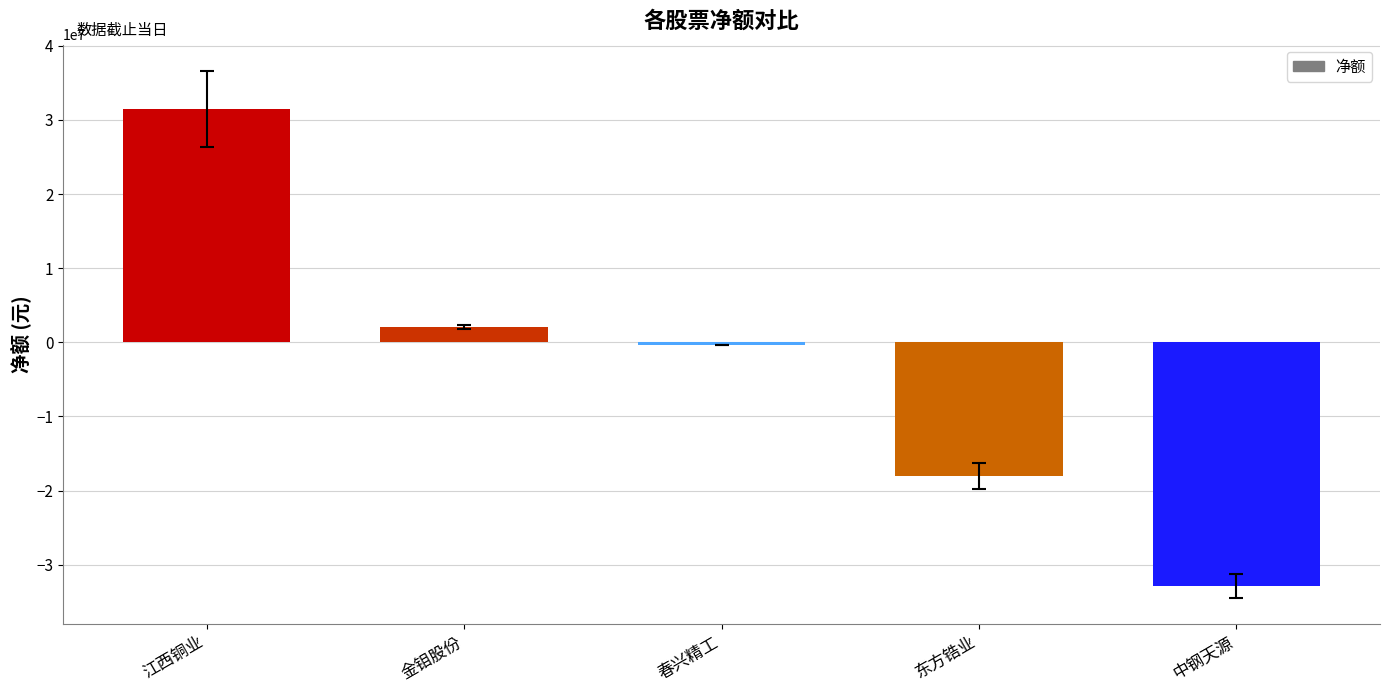

Reading left to right, transcribe all the data shown in this chart.

江西铜业=31439286	金钼股份=2082408	春兴精工=-365714	东方锆业=-18014346	中钢天源=-32846662